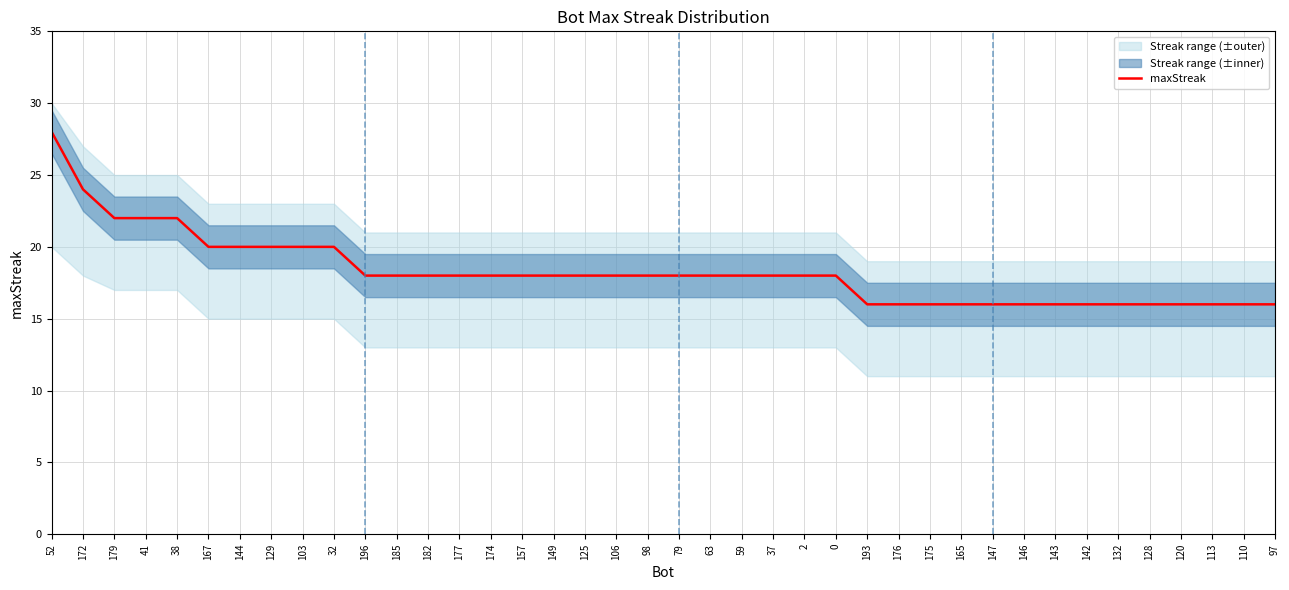

True or false: the data shows 5 at 147.

False